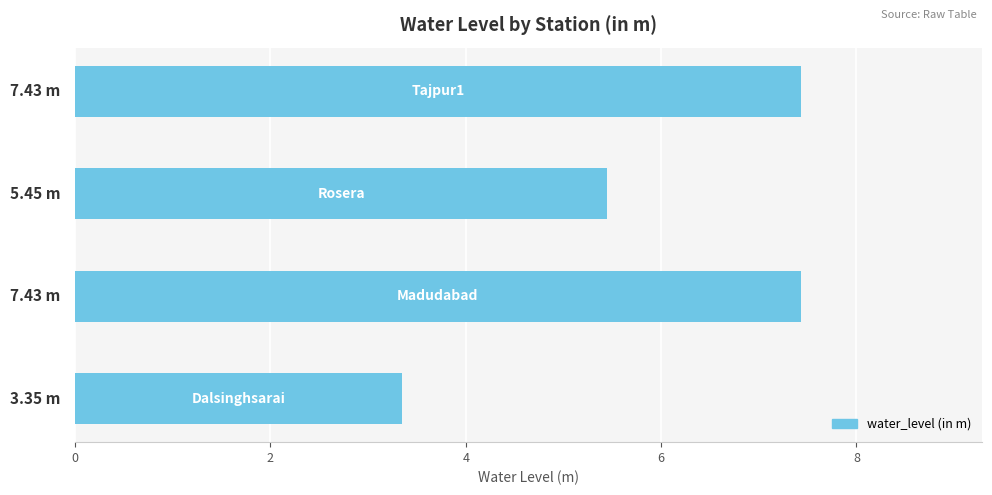

Are the bars horizontal?

Yes